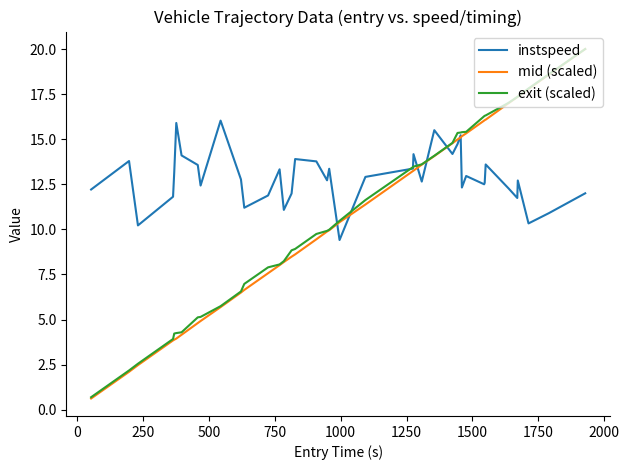

Does the chart have visible grid lines?

No